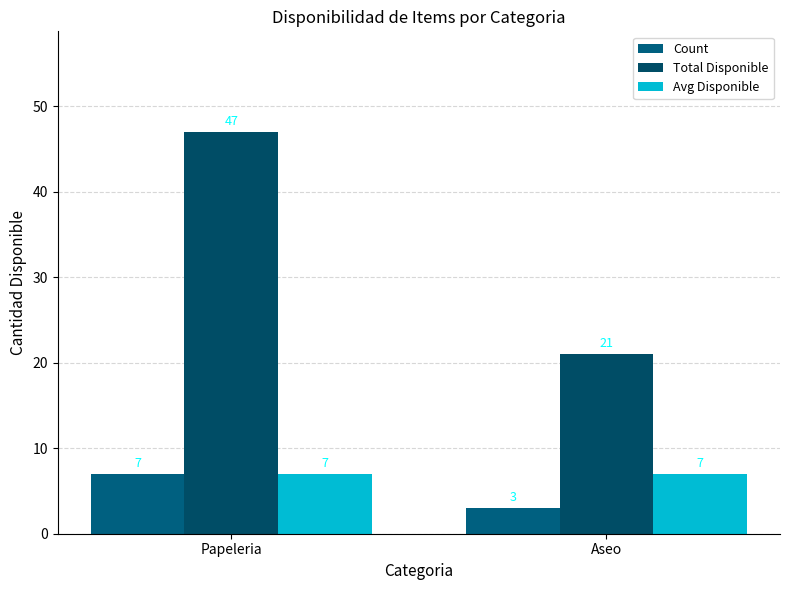

At Aseo, list the series in order from smallest to largest.

Count, Avg Disponible, Total Disponible